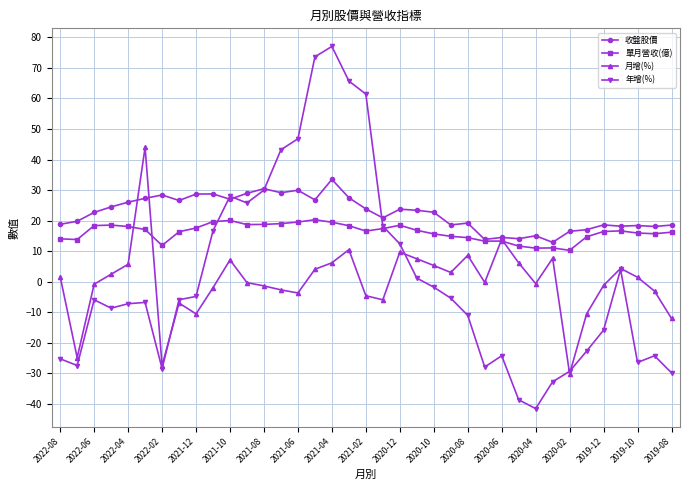

What is the minimum value for 年增(%)?

-41.5